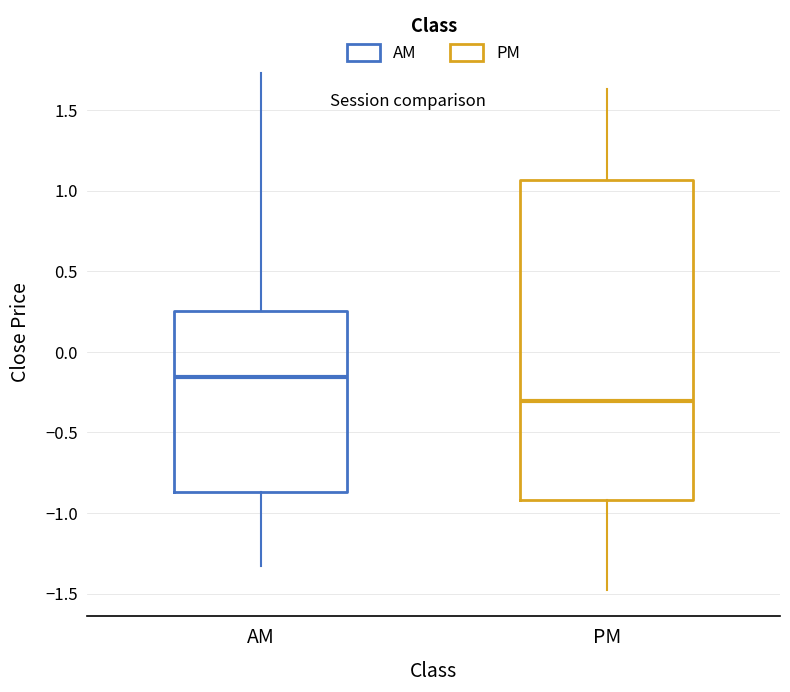

Where does the lower whisker of the box for AM end on the y-axis? The values are not printed on the chart, so give them approximately, as read against the axis.

-1.35